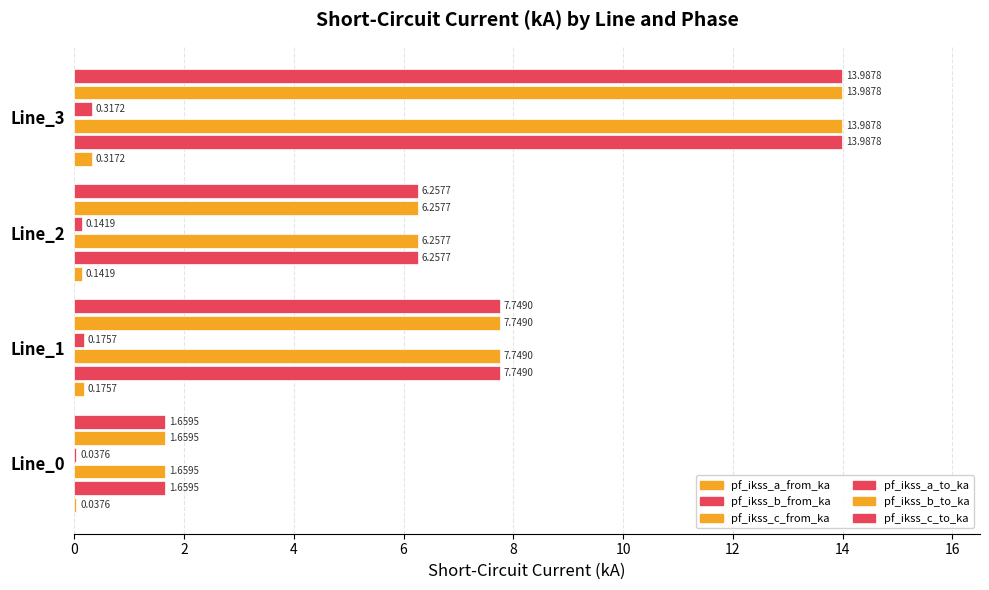

What is the lowest value of the pf_ikss_c_from_ka series?

1.7